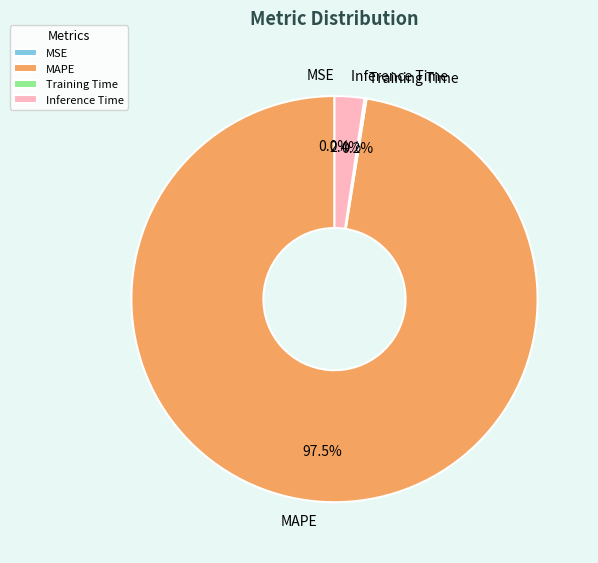

Is MAPE the majority of the pie?

Yes